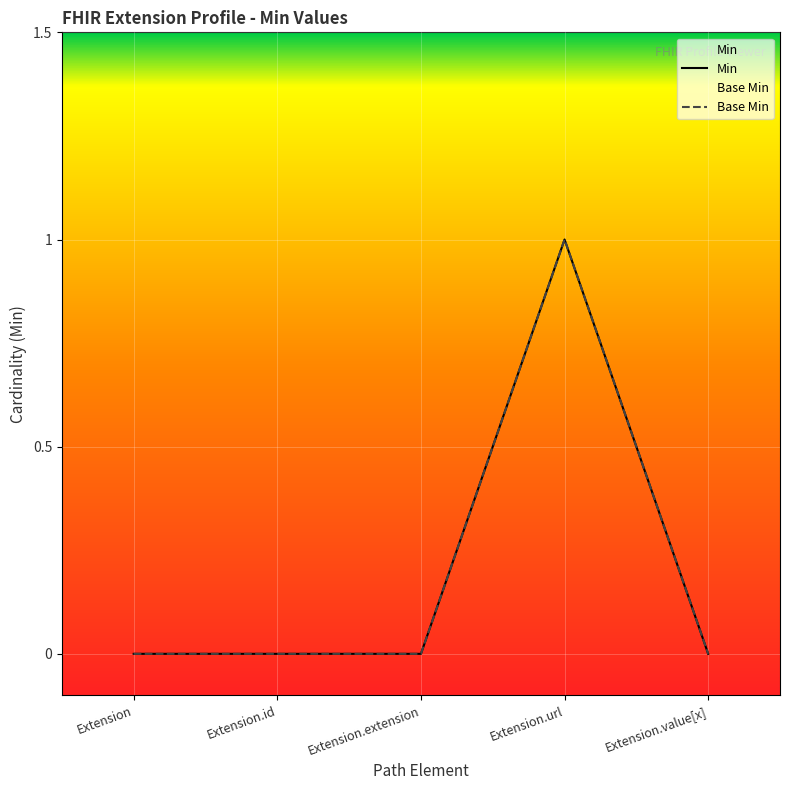

What is the difference between the maximum and minimum values in the Base Min series?

1